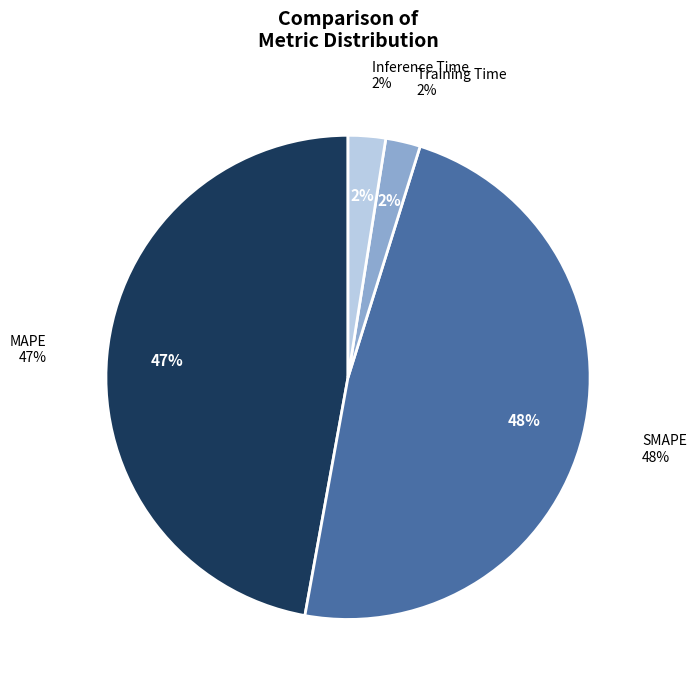

Which category has the smallest portion of the pie?

Training Time